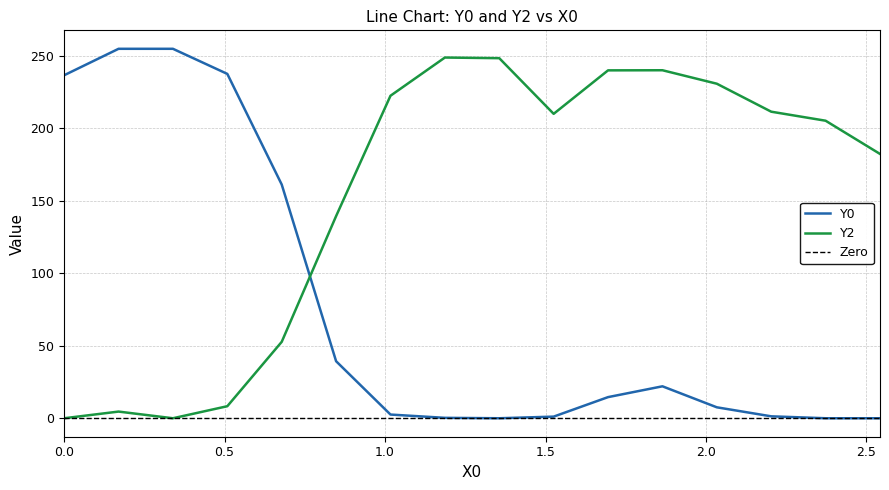

At how many categories does at least one series exceed 153?

15